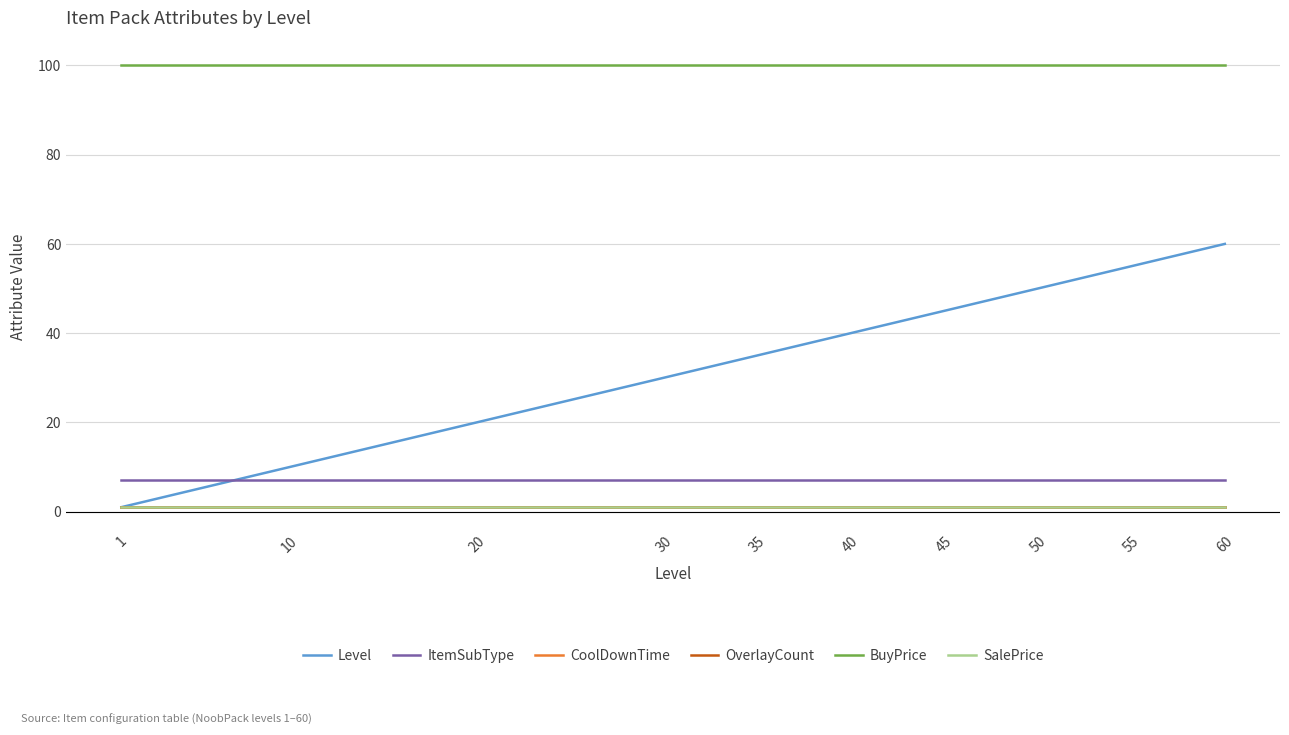

True or false: SalePrice and OverlayCount intersect in this chart.

False